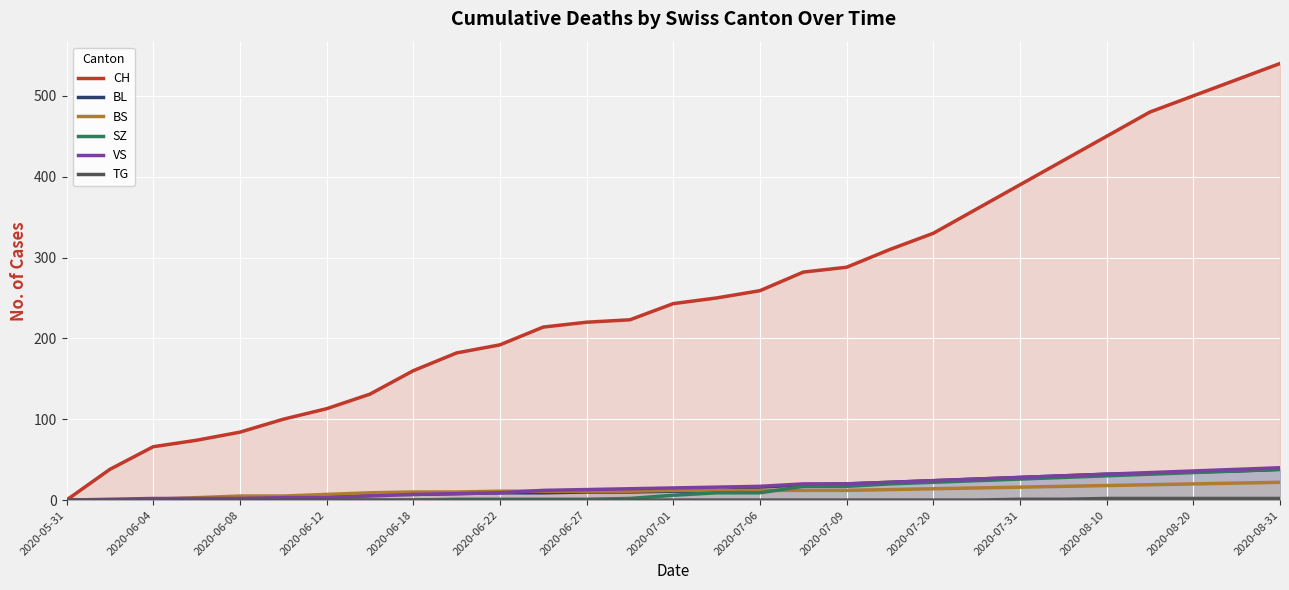

Which series has the widest spread of values?

CH